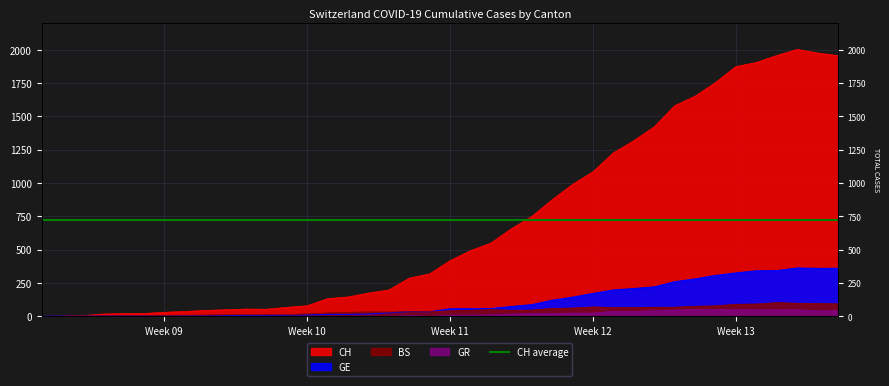

True or false: BS and GR cross at least once.

False